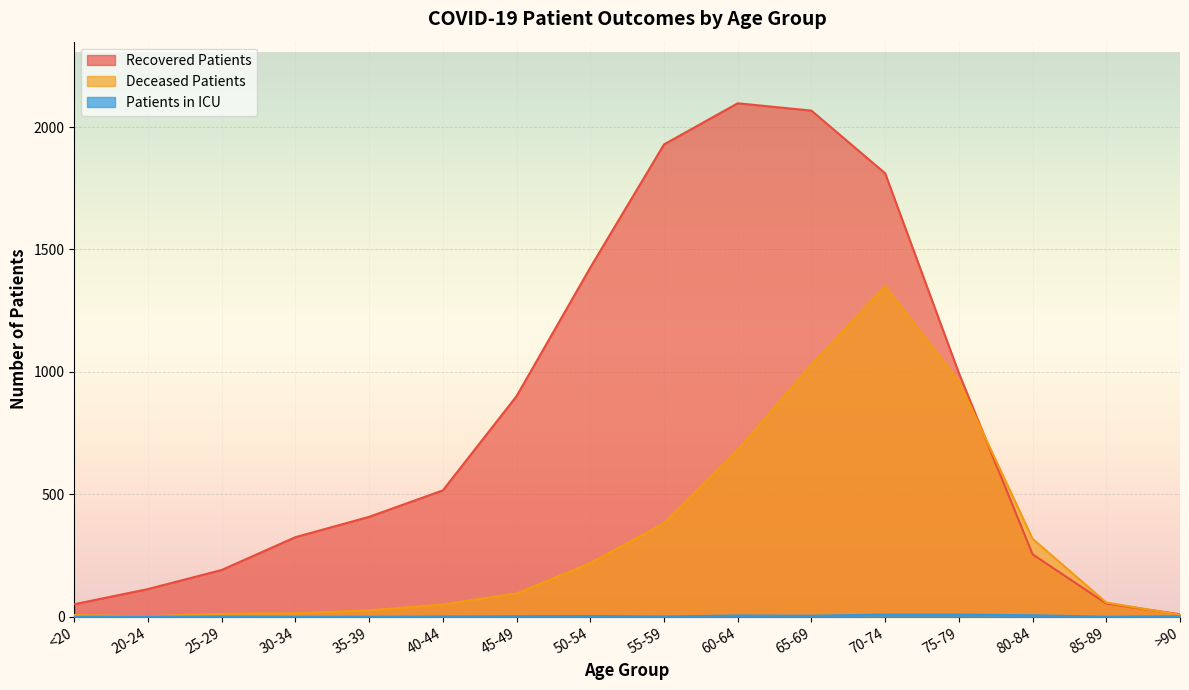

Rank the series at 75-79 from lowest to highest value.

patients_in_icu, deceased_patients, recovered_patients